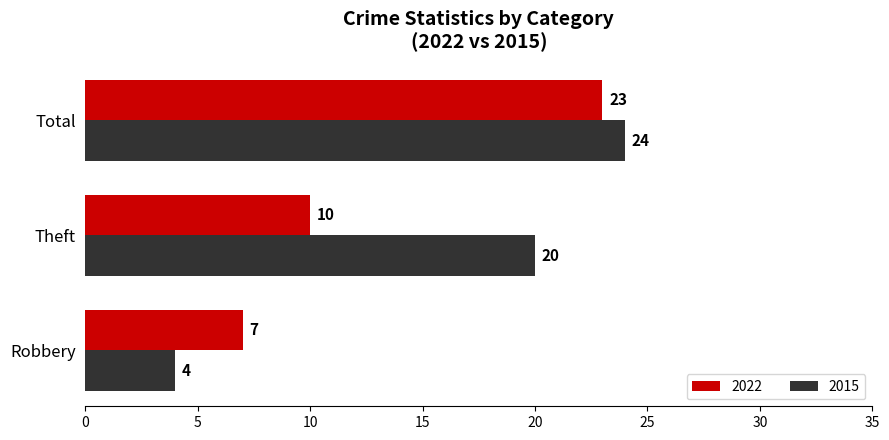

Between Robbery and Theft, which series saw the biggest shift?

2015